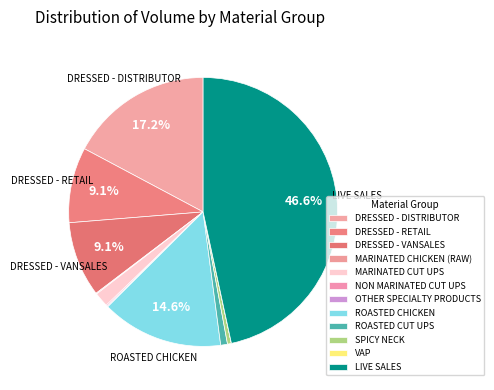

Count the number of slices in the pie.

12